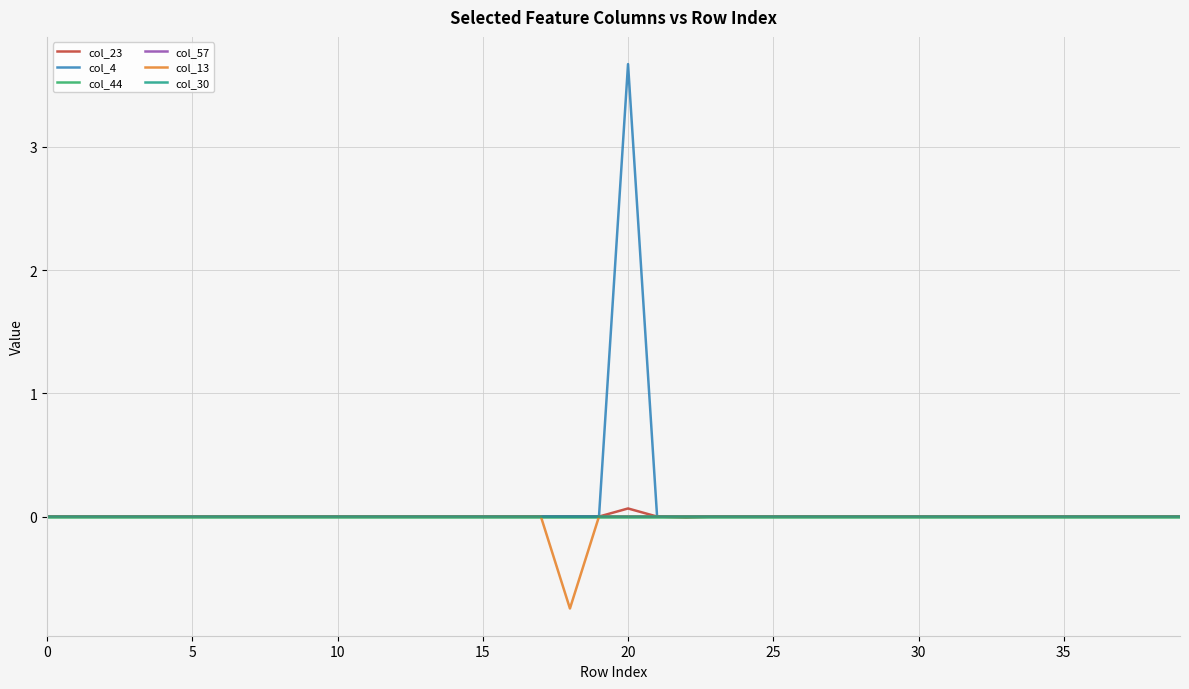

What is the greatest value displayed?

3.7